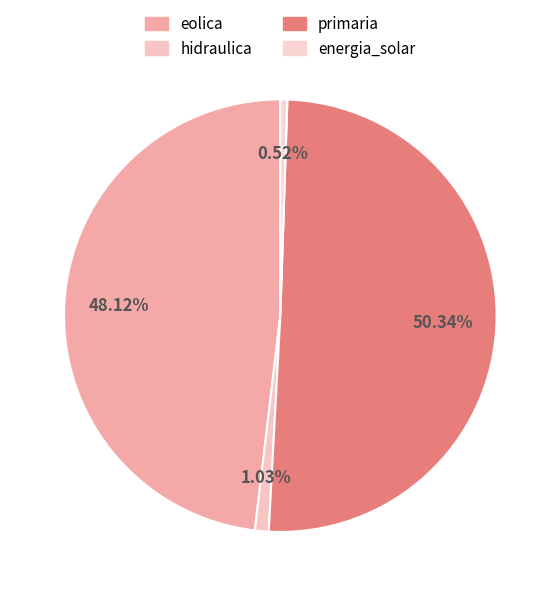

Is it true that eolica is 41% of the pie?

False